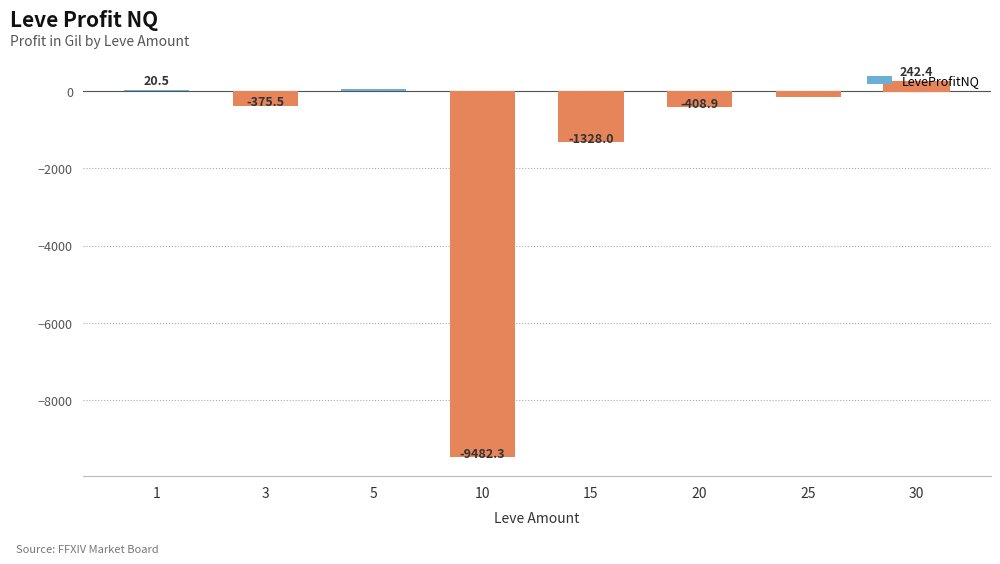

What is the sum of the values at 15 and 1?

-1307.5